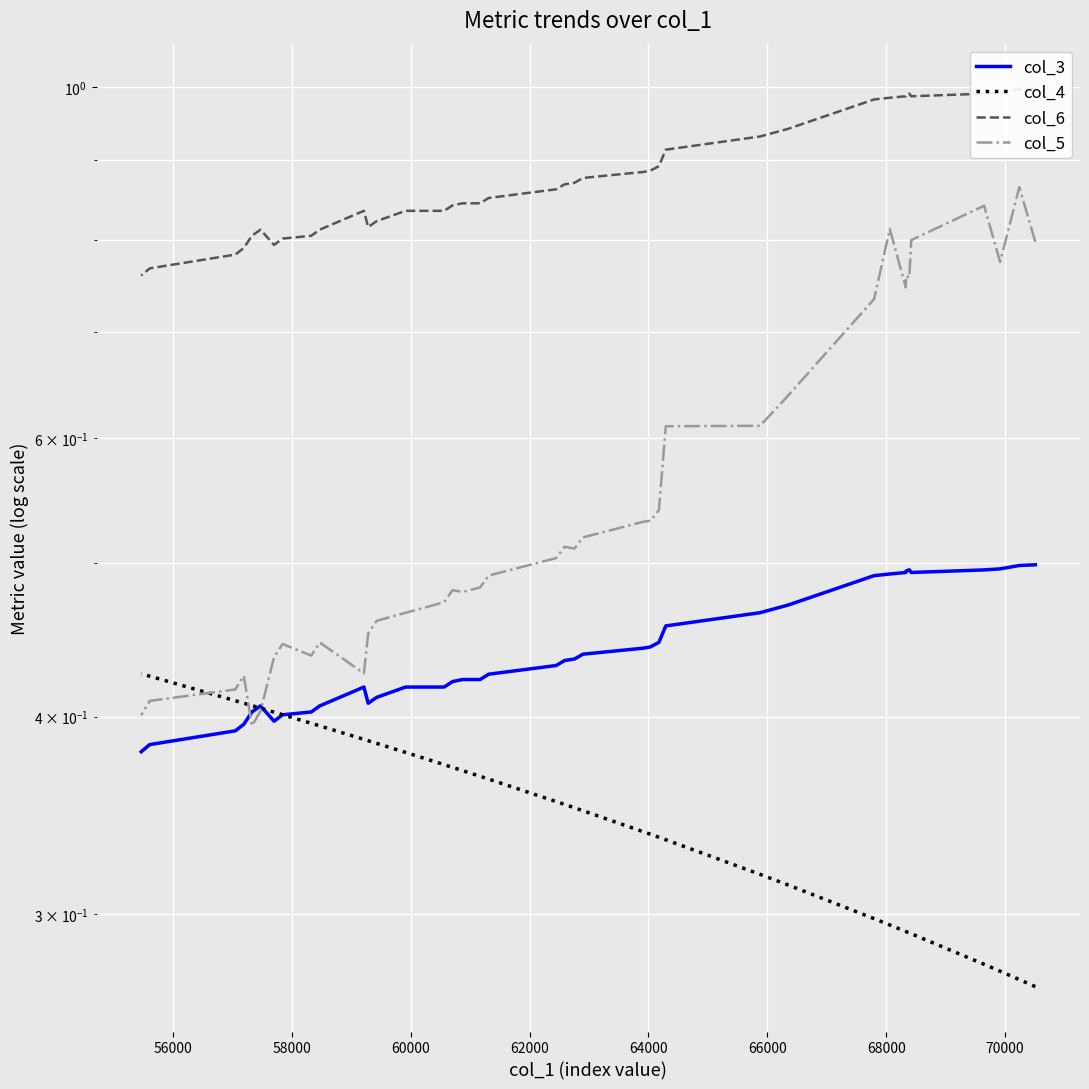

How many series are shown in this chart?

4